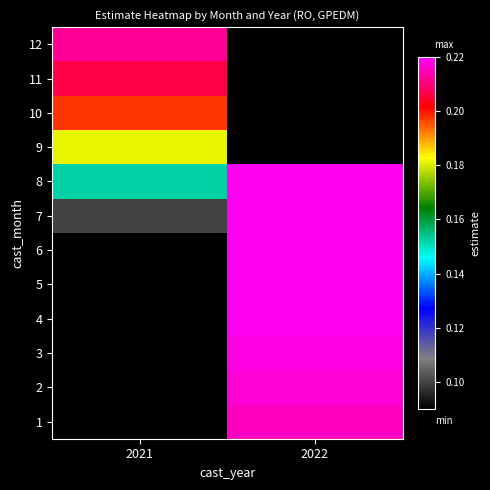

How many values in 3 are above zero?

1